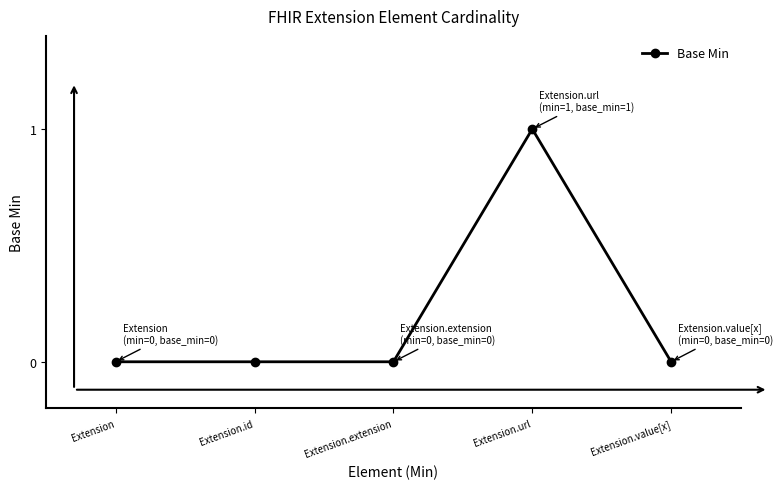

Which label corresponds to the largest value in the chart?

Extension.url